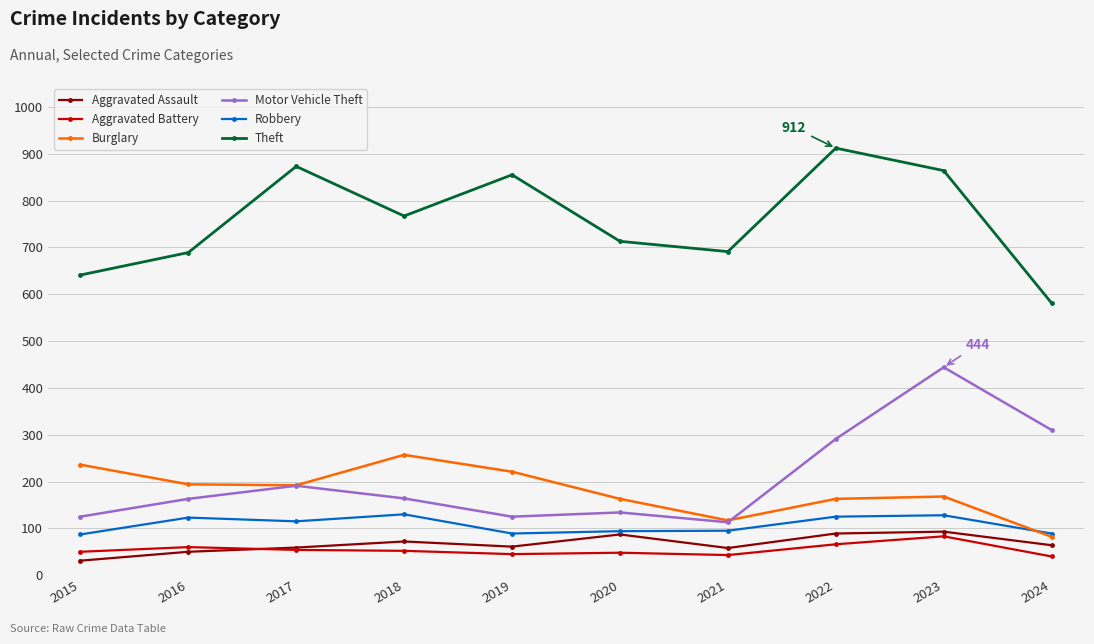

Does the chart have visible grid lines?

Yes